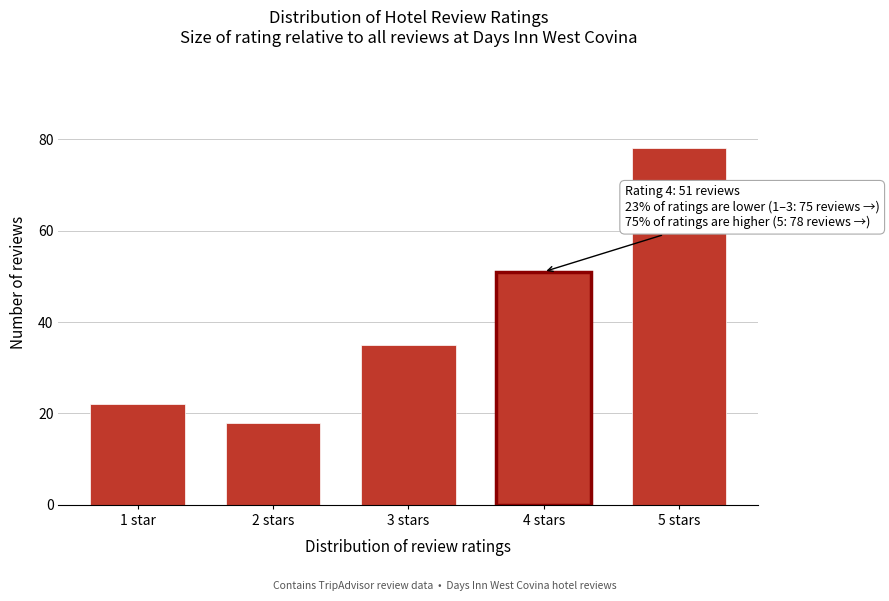

Reading right to left, what are all the values shown in this chart?

78	51	35	18	22